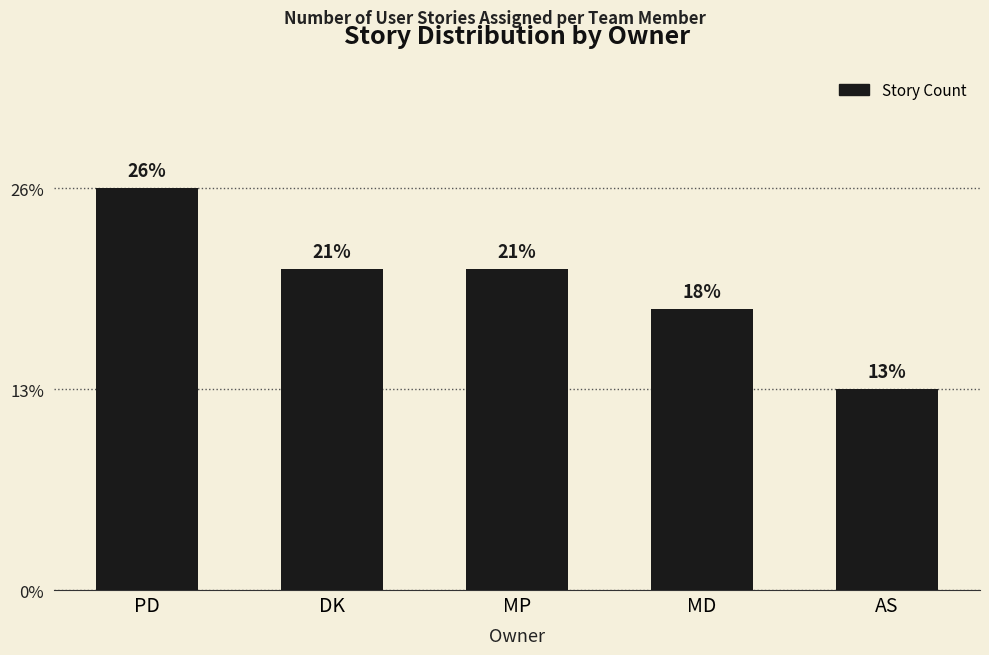

Where does the data first go above 8?

PD